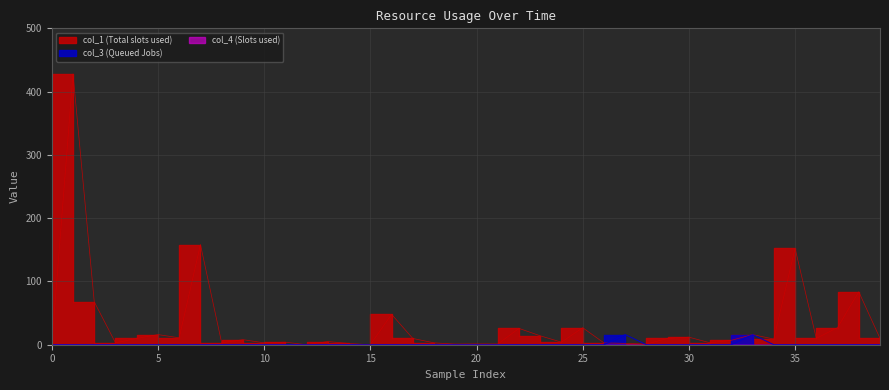

Which series changed the most between 22 and 34?

col_1